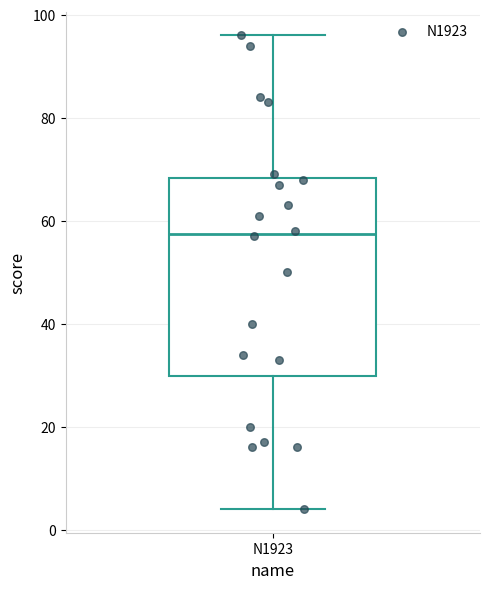

Where is the upper edge of the box for N1923 on the y-axis? The values are not printed on the chart, so give them approximately, as read against the axis.

68